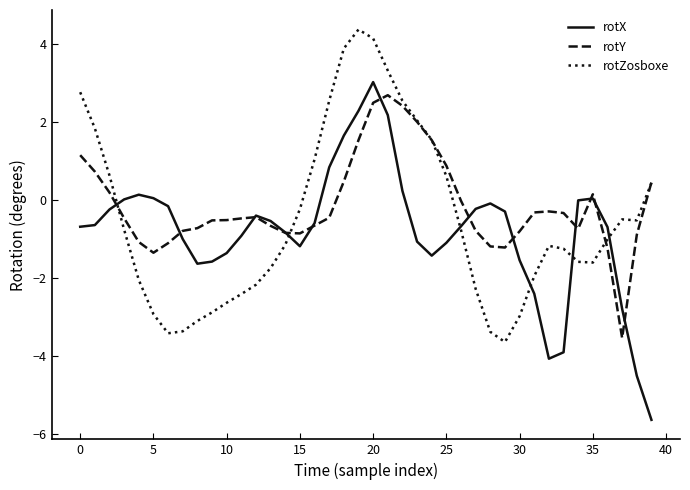

What is the greatest value displayed?

4.4